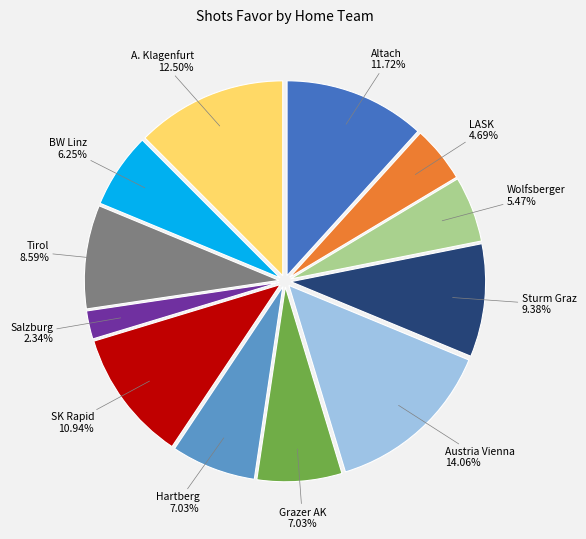

Is there any slice that represents more than half of the pie?

No